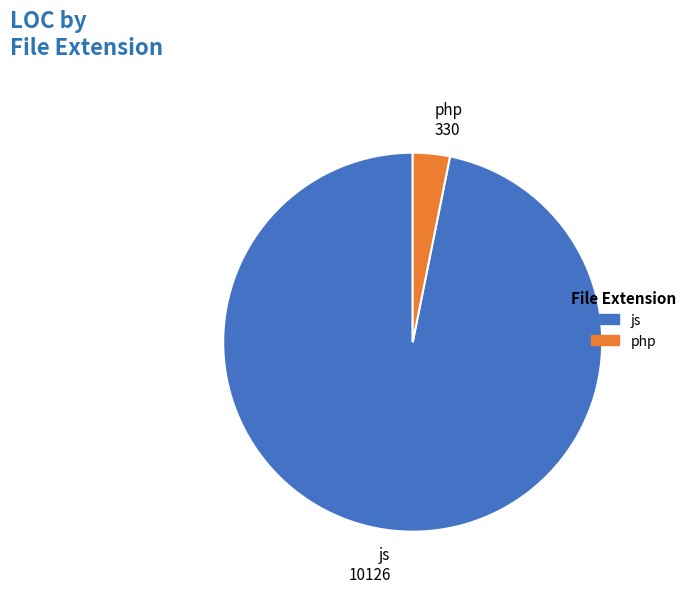

What is the ratio of the value at js to the value at php?

30.7